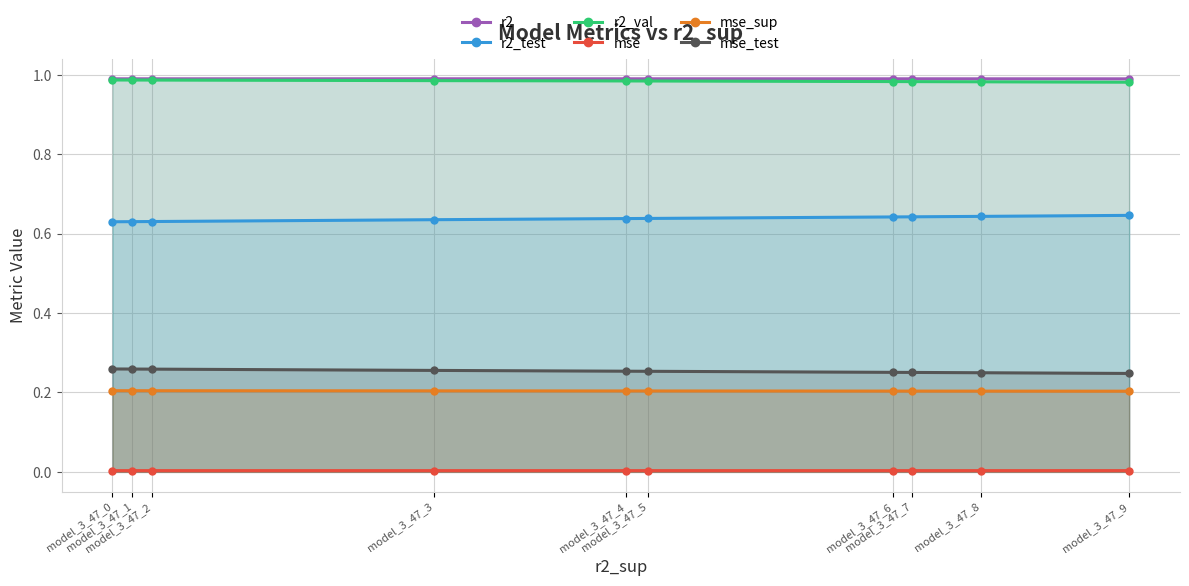

How many lines are shown in the chart?

6